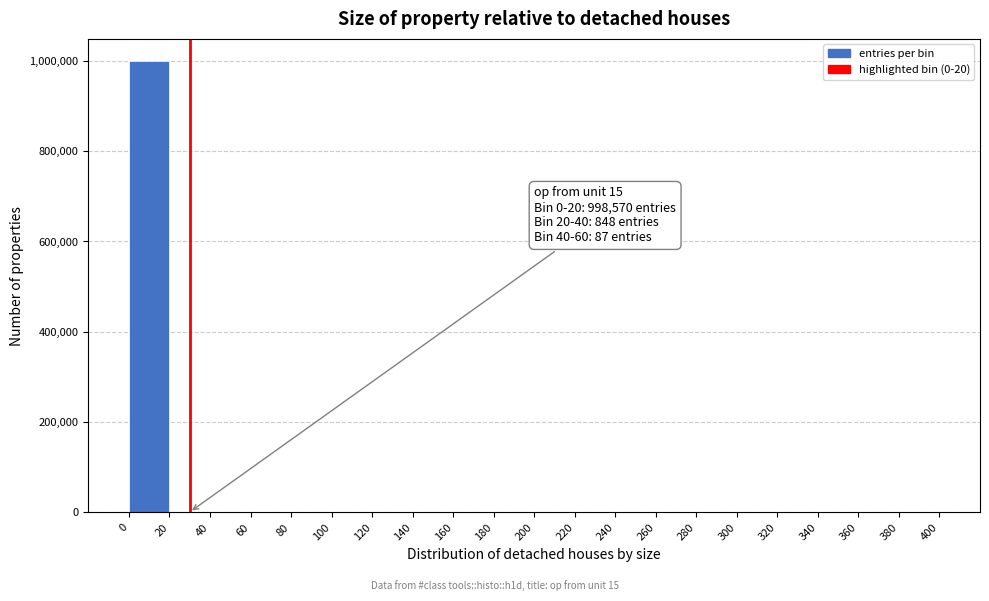

Which range on the x-axis has the tallest bar?

0 to 20